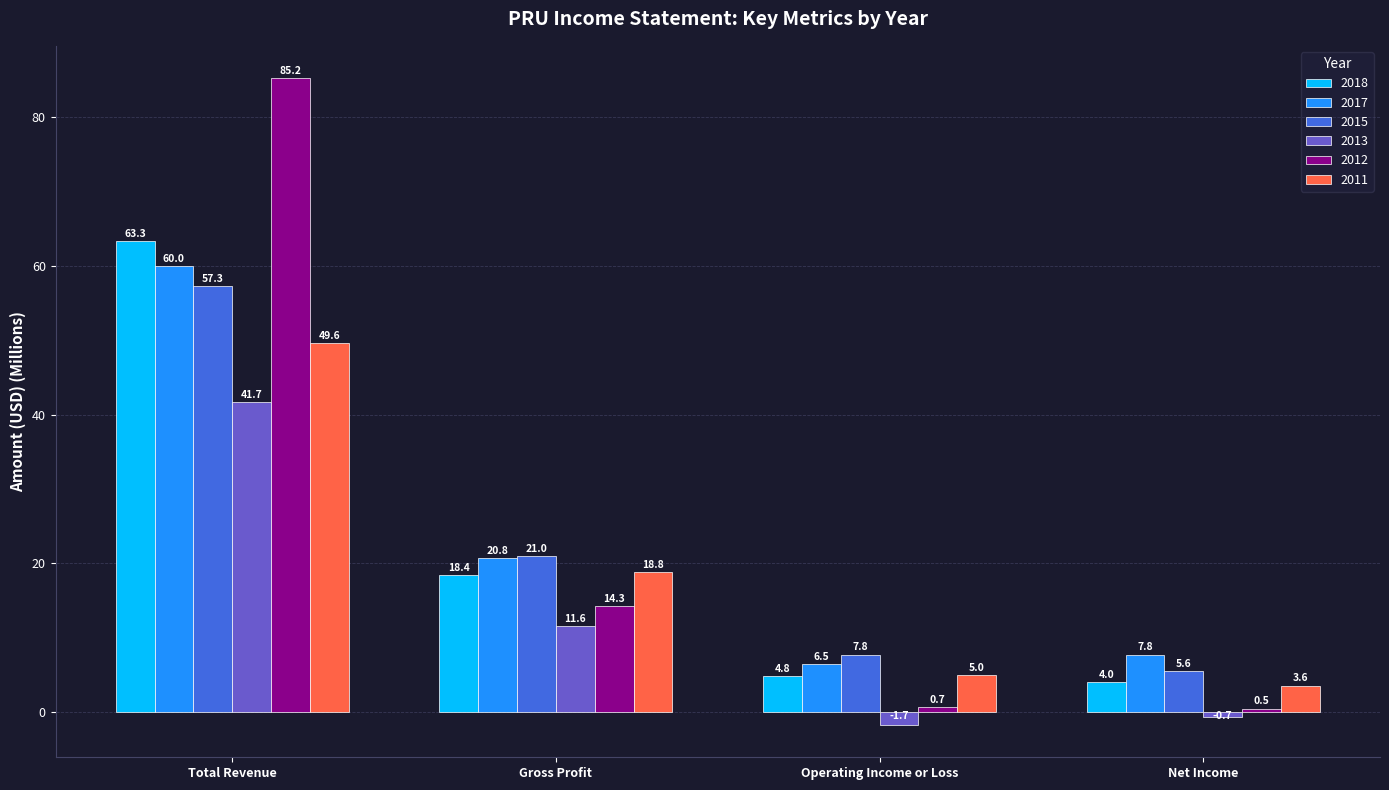

At Gross Profit, list the series in order from smallest to largest.

2013, 2012, 2018, 2011, 2017, 2015